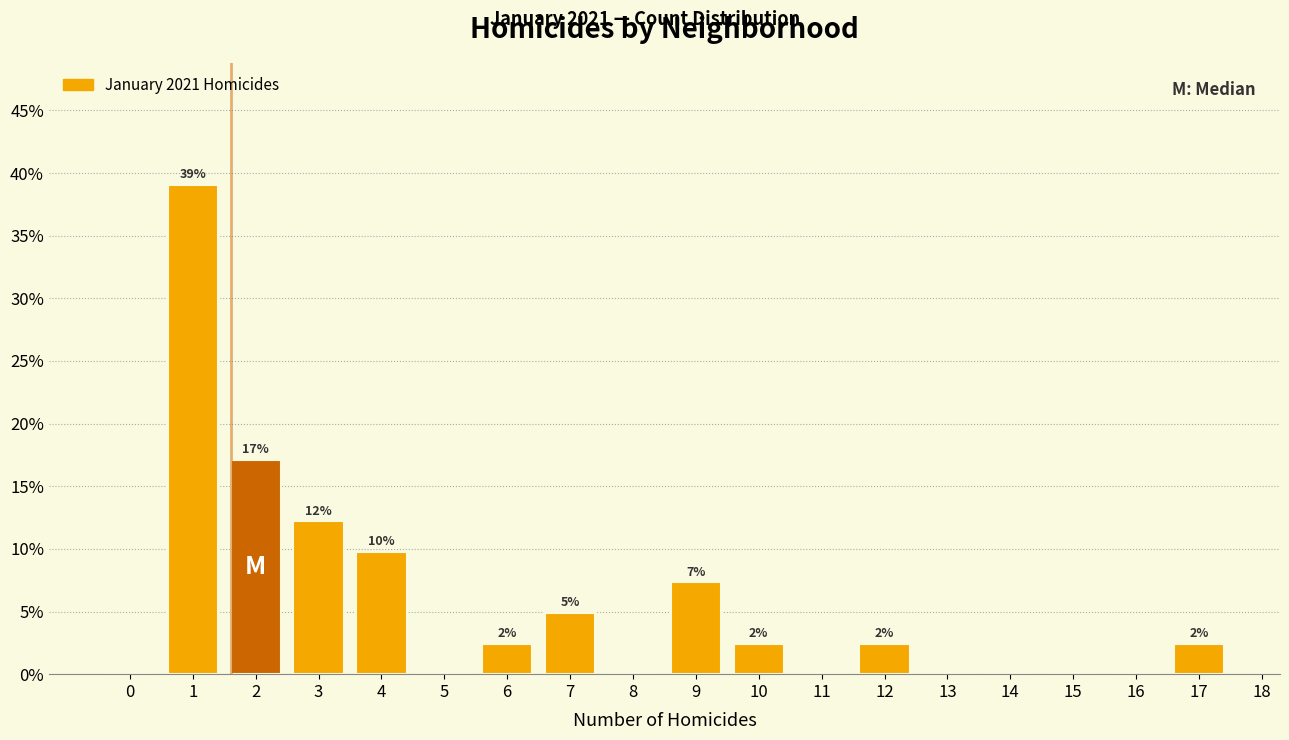

Are the bars horizontal?

No